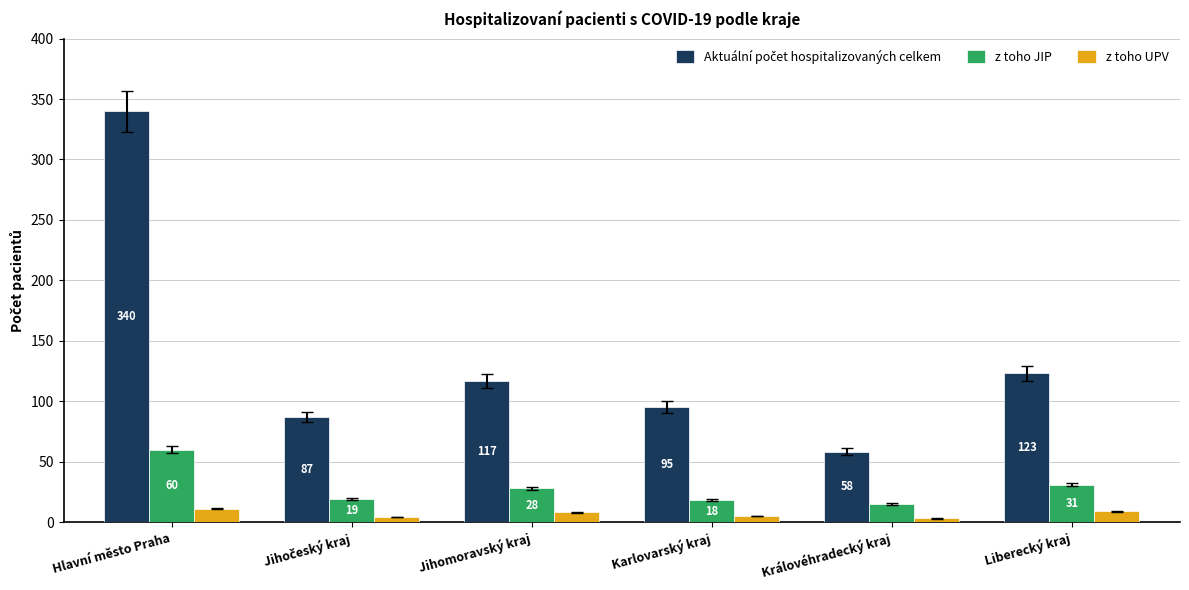

The value of z toho JIP at Karlovarský kraj is 18. True or false?

True